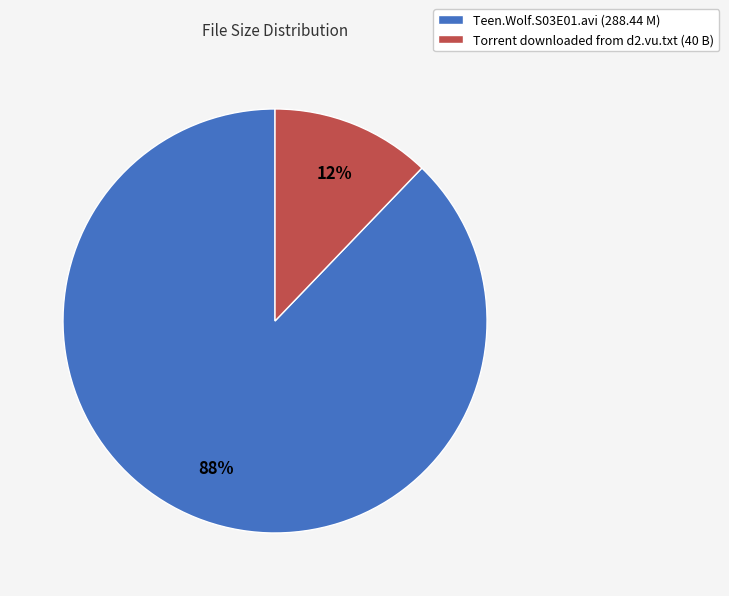

How many slices are in this pie chart?

2